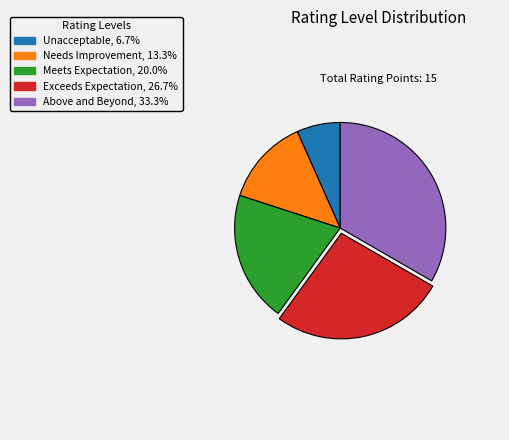

Which category has the biggest portion of the pie?

Above and Beyond